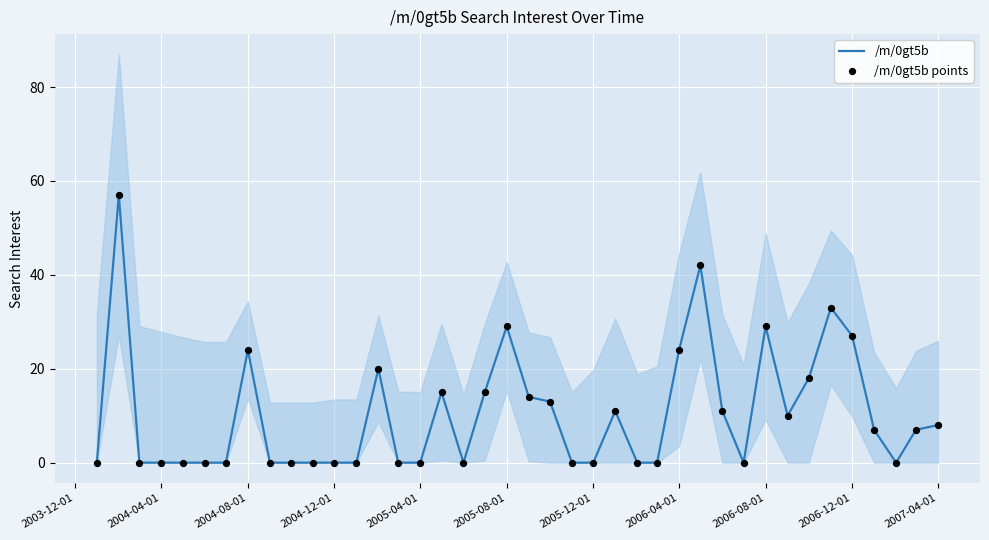

Which series contains the highest Y value?

/m/0gt5b